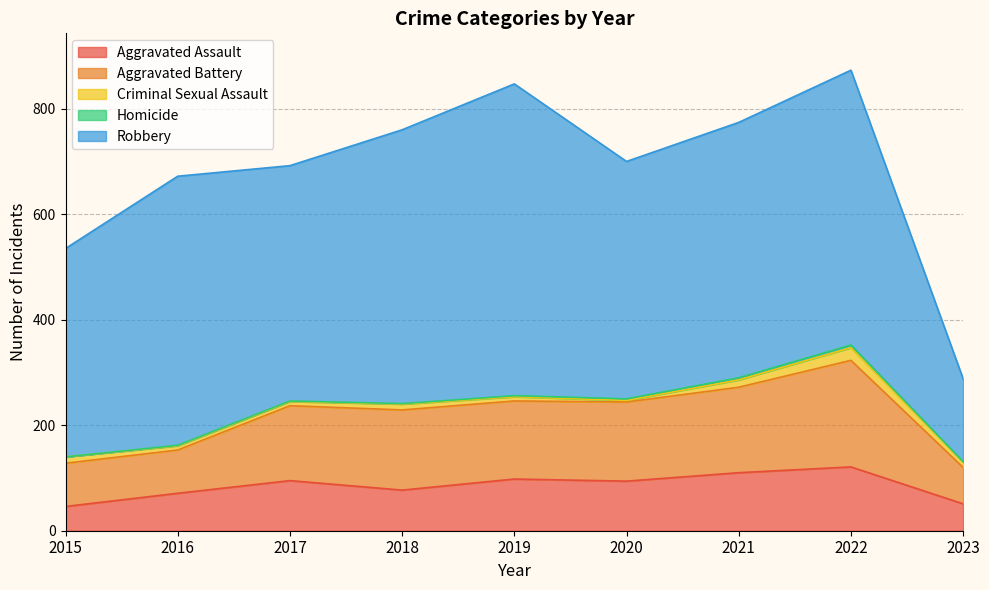

True or false: Homicide and Robbery cross at least once.

False